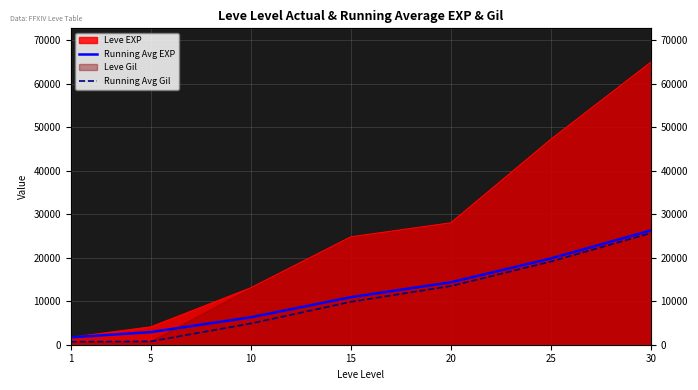

Is it true that Running Avg Gil equals 1018.0 at 5?

False